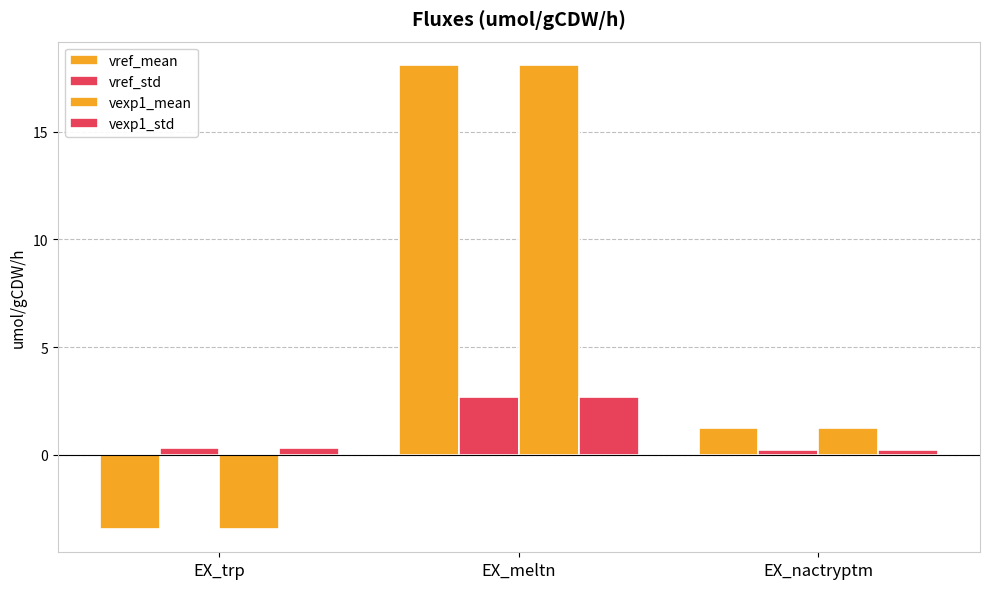

What value does the vexp1_mean series have at EX_nactryptm?

1.2